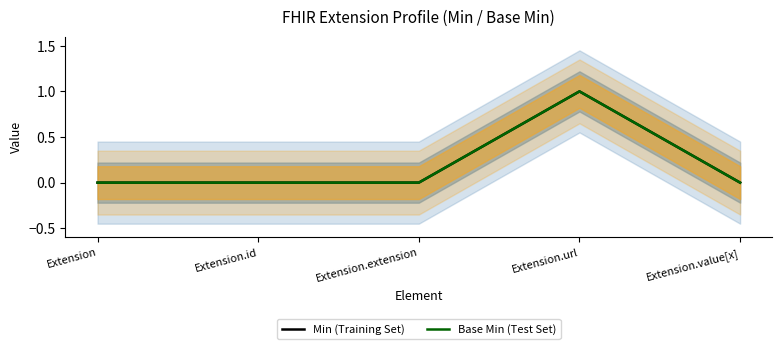

True or false: Base Min (Test Set) and Min (Training Set) cross at least once.

False